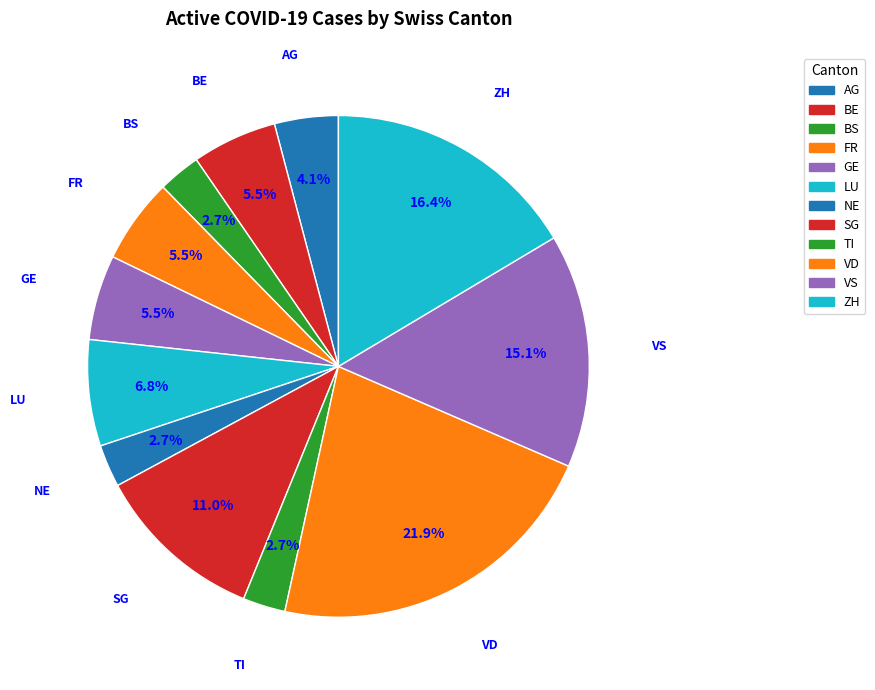

To the nearest percent, what percentage of the pie is BS?

3%